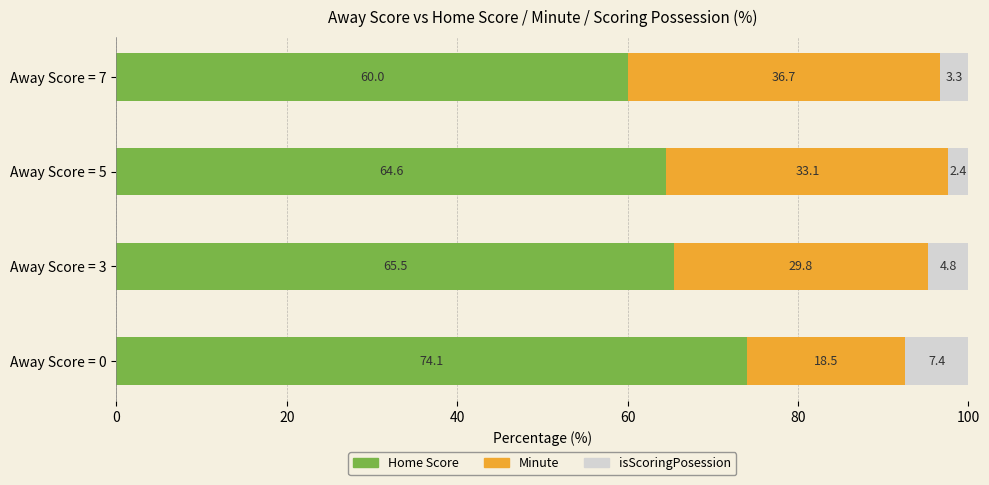

What is the lowest value of the Home Score series?

60.0